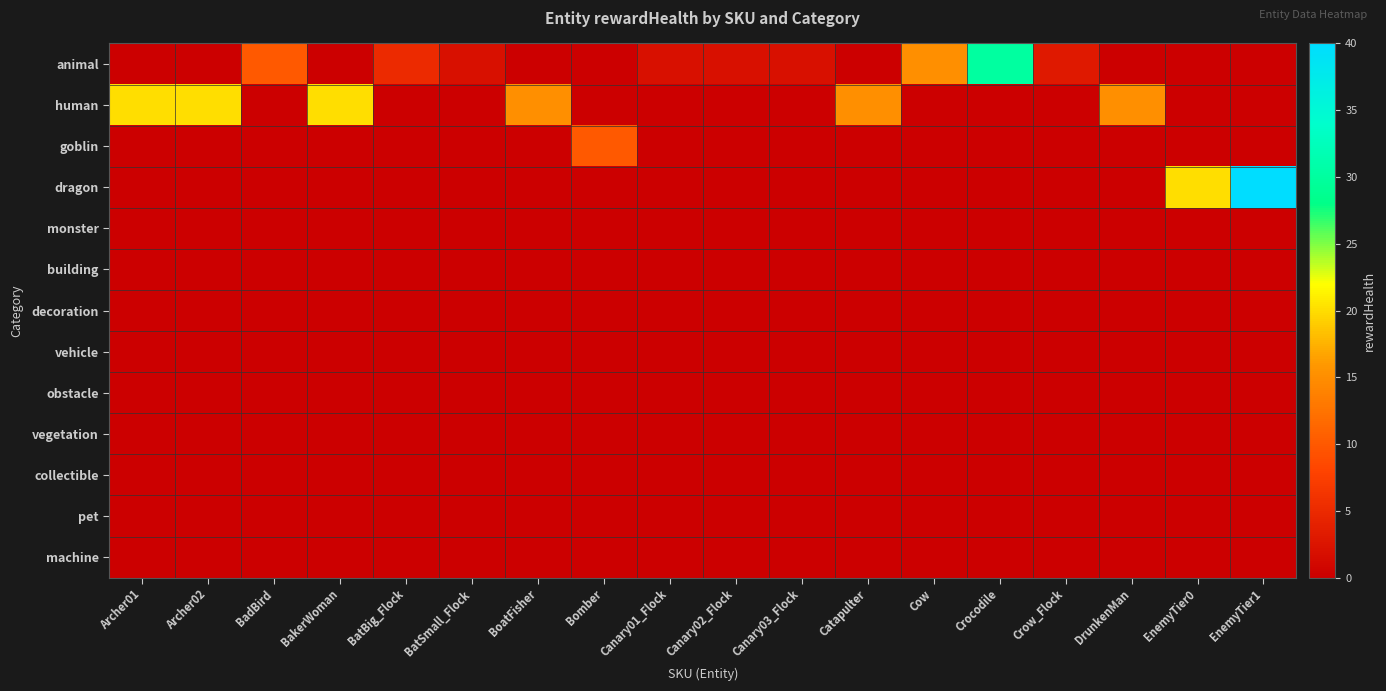

What is the difference between the highest and lowest values at Archer02?

20